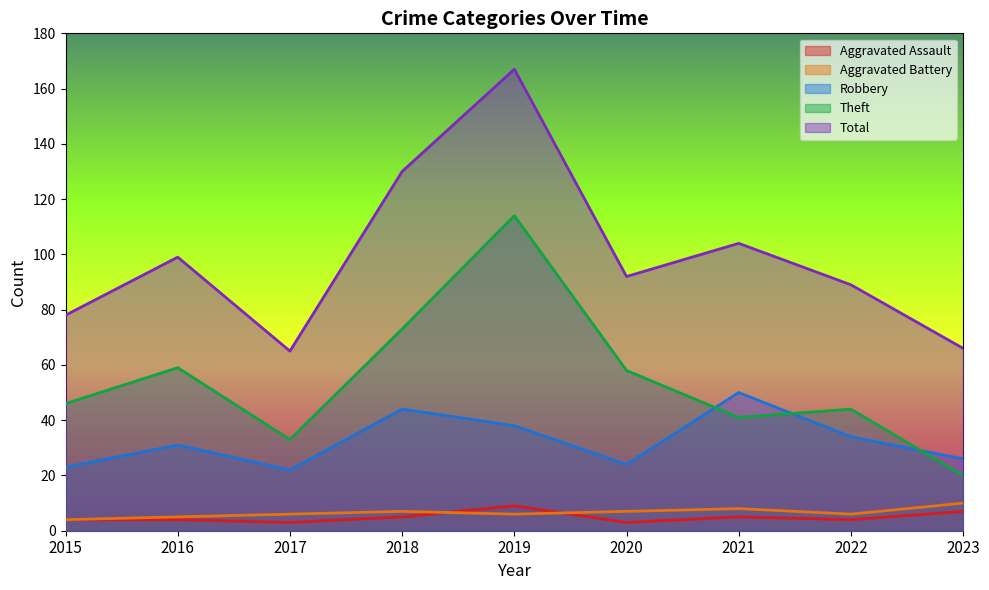

True or false: Theft and Total cross at least once.

False